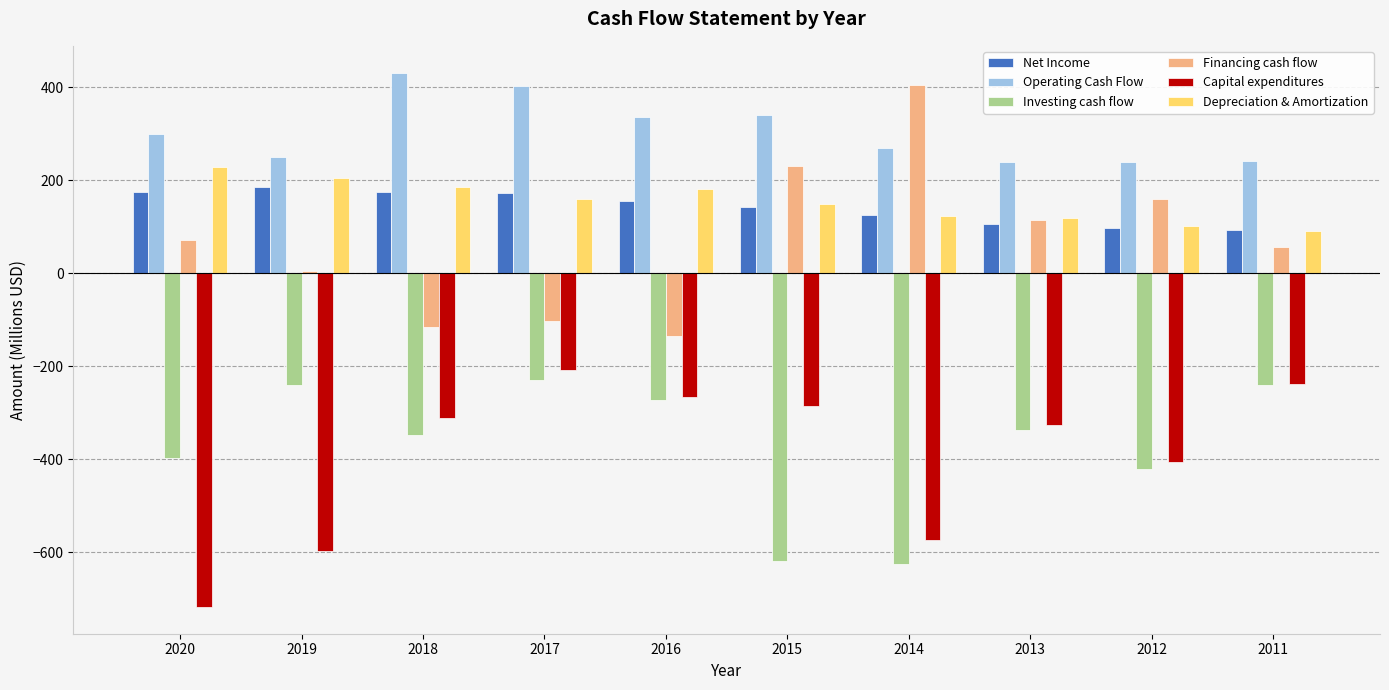

The value of Operating Cash Flow at 2018 is 431.3. True or false?

True